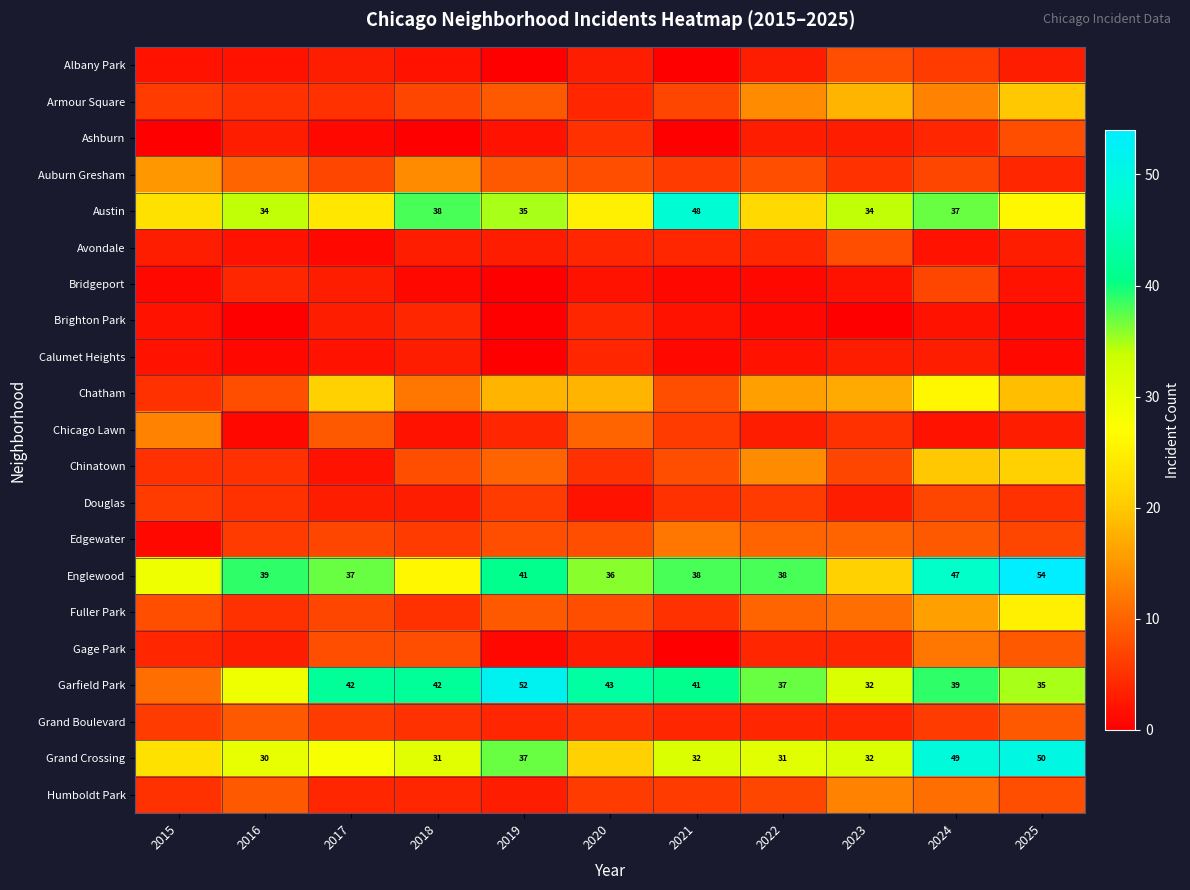

The value of Armour Square at 2023 is 28. True or false?

False